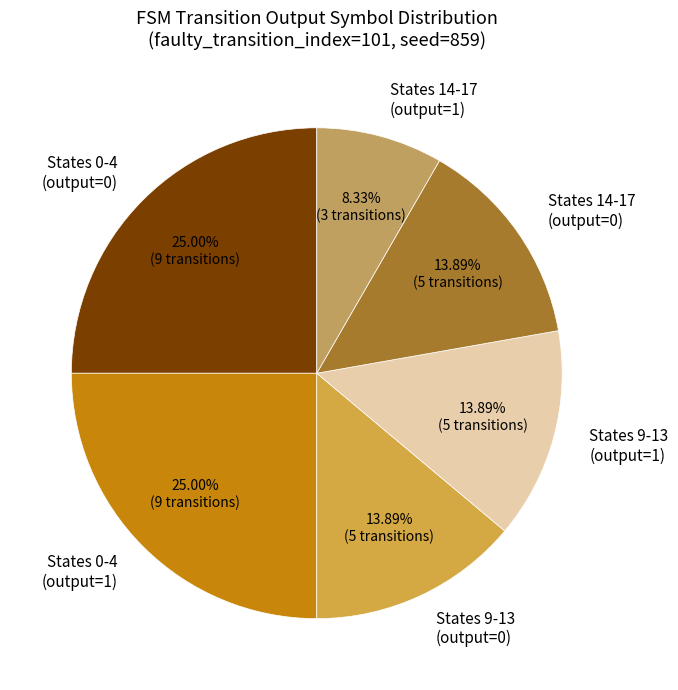

Do States 9-13 (output=1) and States 0-4 (output=0) together represent more than half of the pie?

No